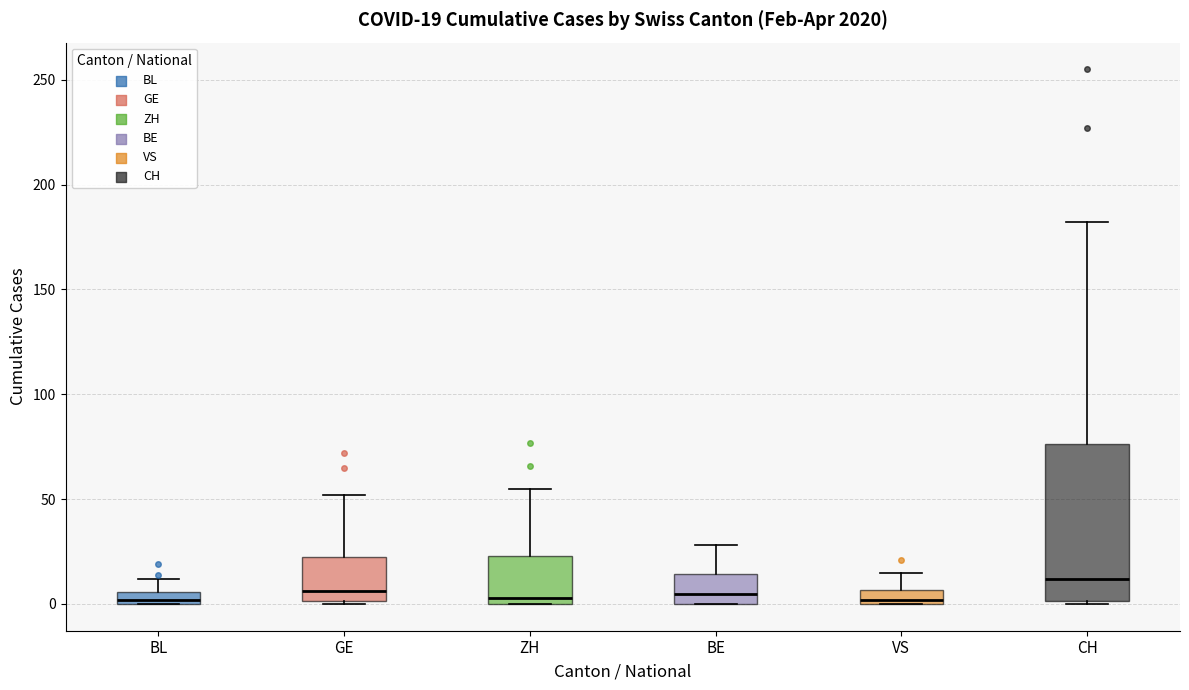

Comparing the boxes themselves (not the whiskers), which one is the tallest?

CH